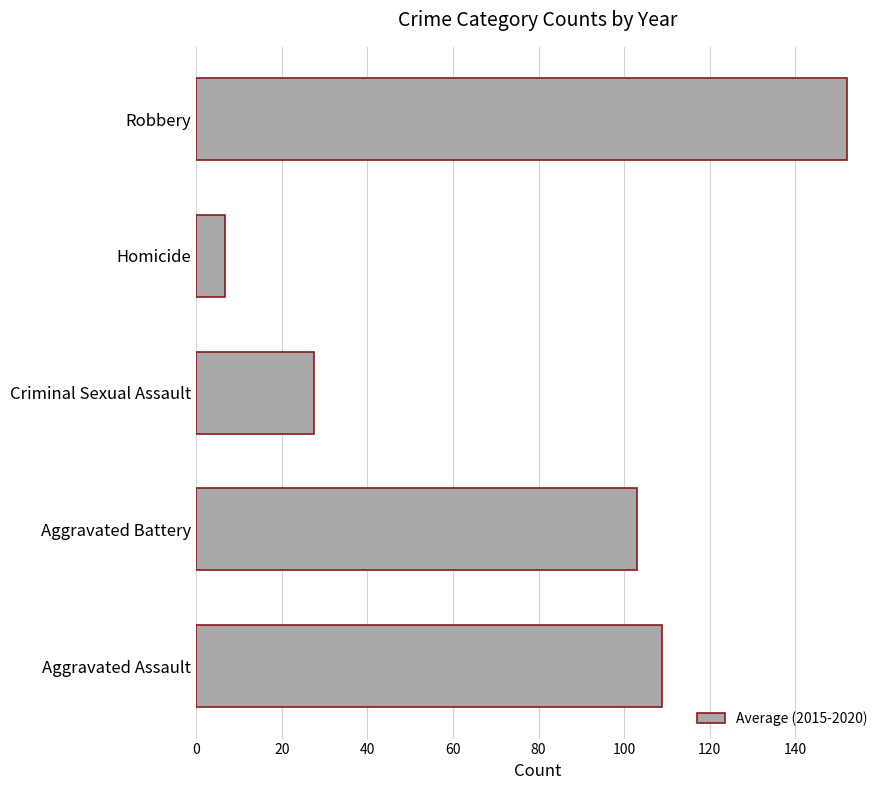

List the labels in order of value, smallest first.

Homicide, Criminal Sexual Assault, Aggravated Battery, Aggravated Assault, Robbery